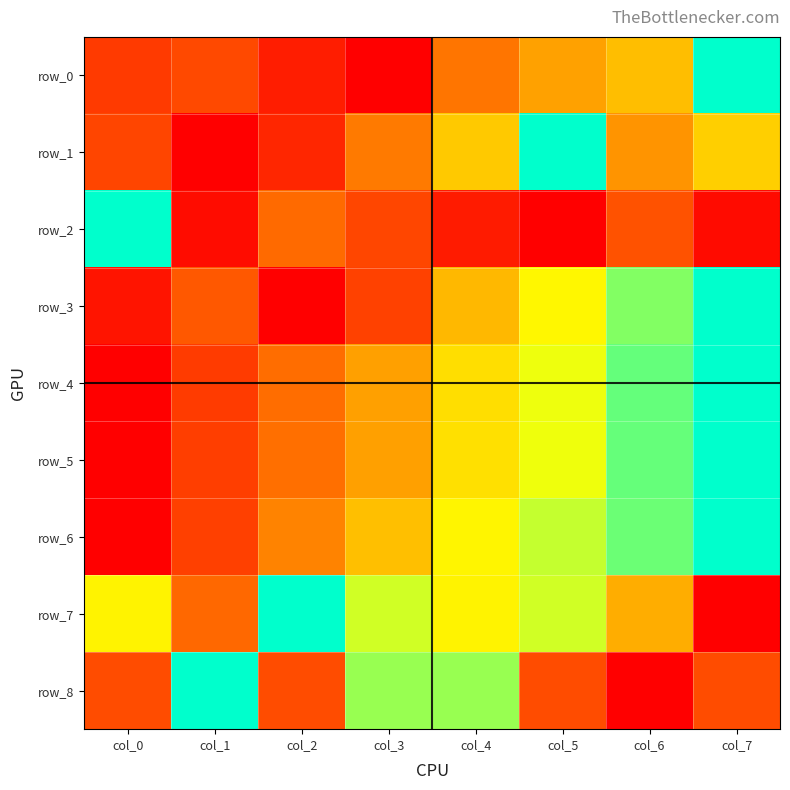

Is it true that row_7 equals 0.4 at col_1?

False